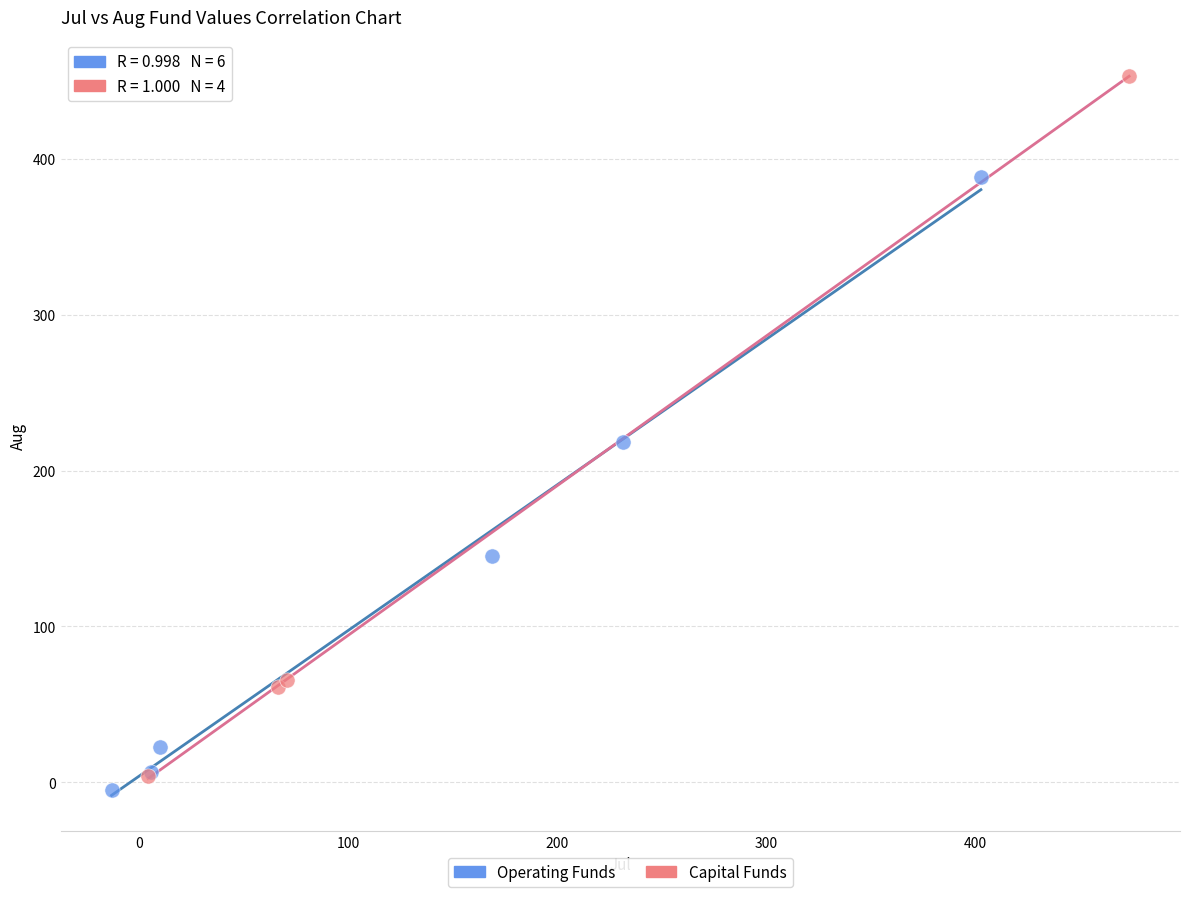

Which series reaches the minimum Y coordinate?

Operating Funds